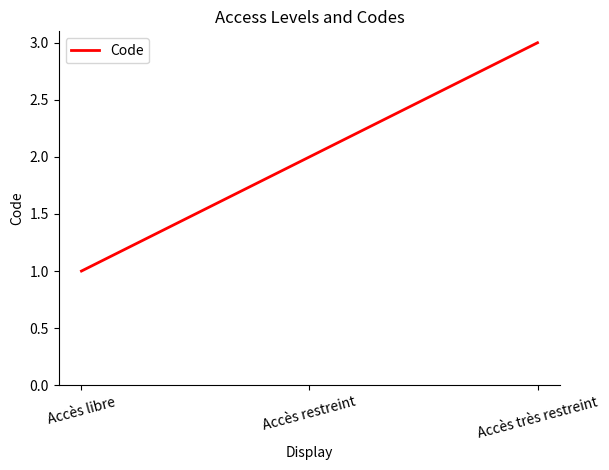

What is the ratio of the value at Accès très restreint to the value at Accès libre?

3.0